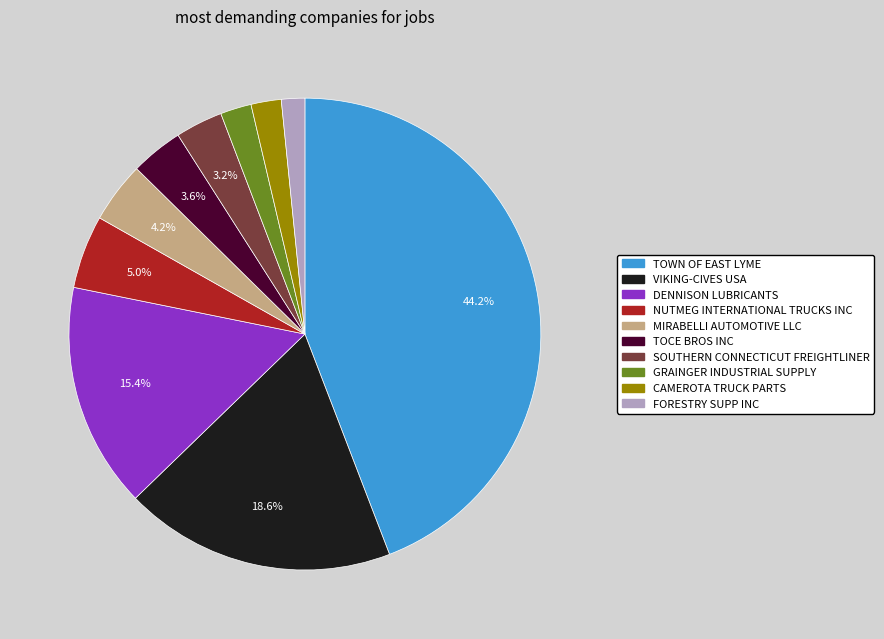

Count the number of slices in the pie.

10